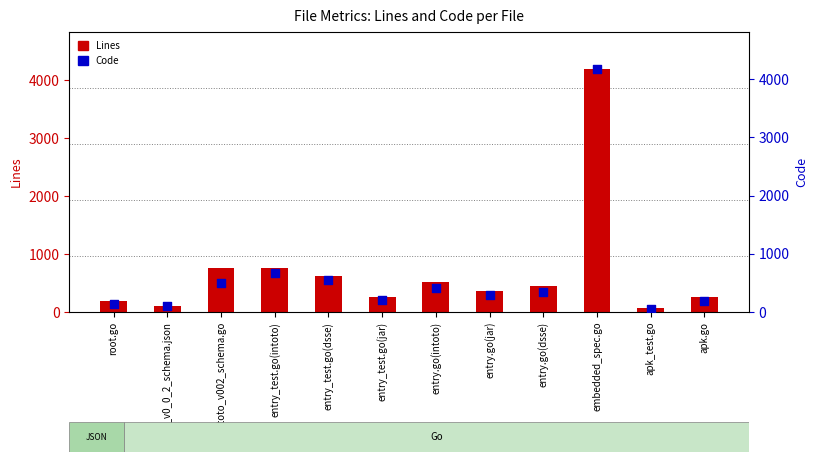

At which category is the sum across all series the highest?

embedded_spec.go